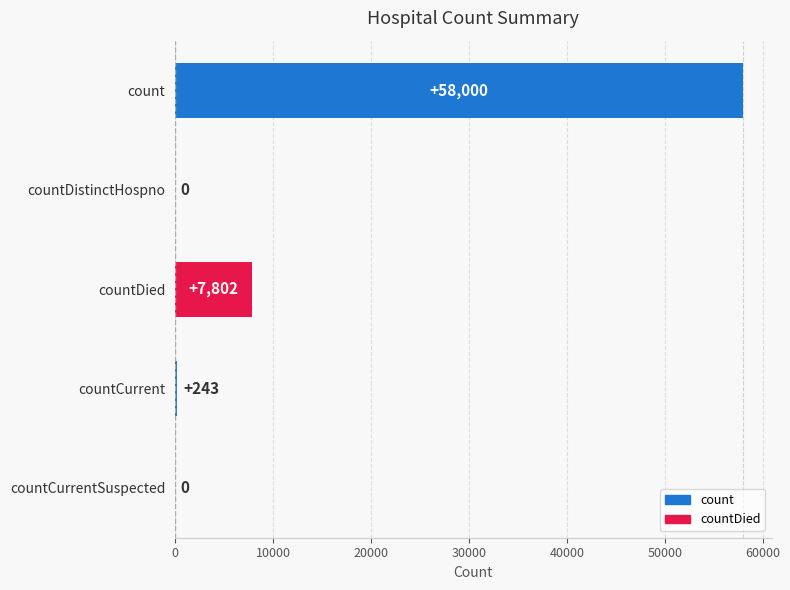

The value at countDied is 7802. True or false?

True